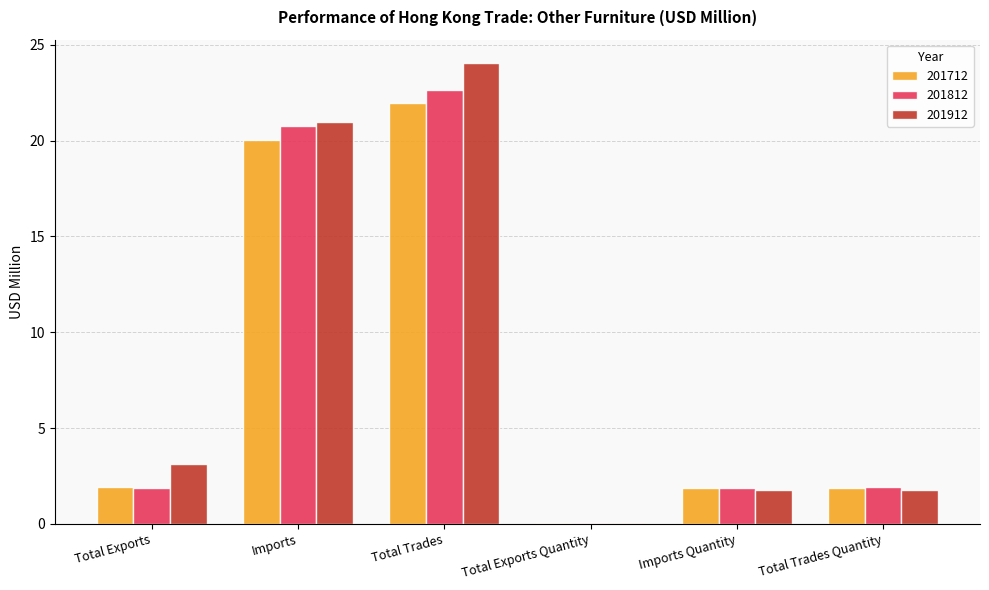

Is it true that 201812 equals 1.0 at Total Trades Quantity?

False